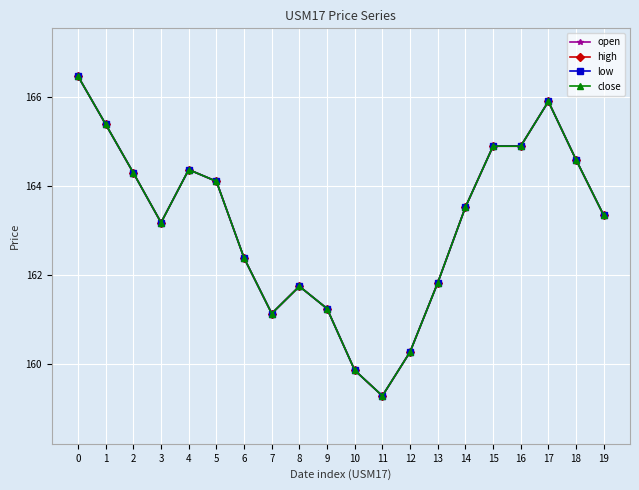

How many lines are shown in the chart?

4